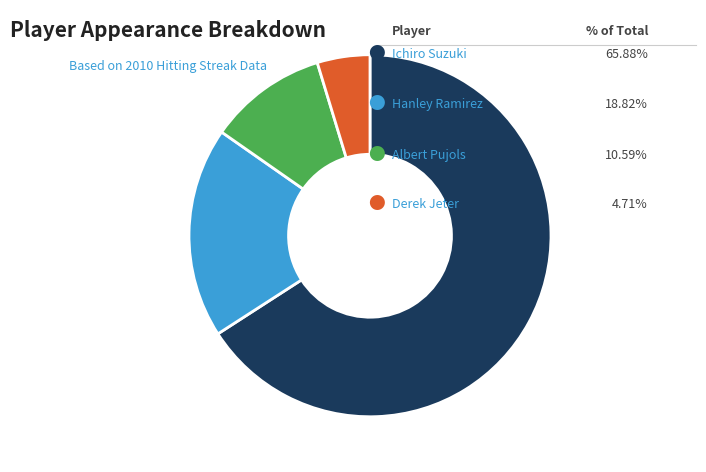

Is there any slice that represents more than half of the pie?

Yes